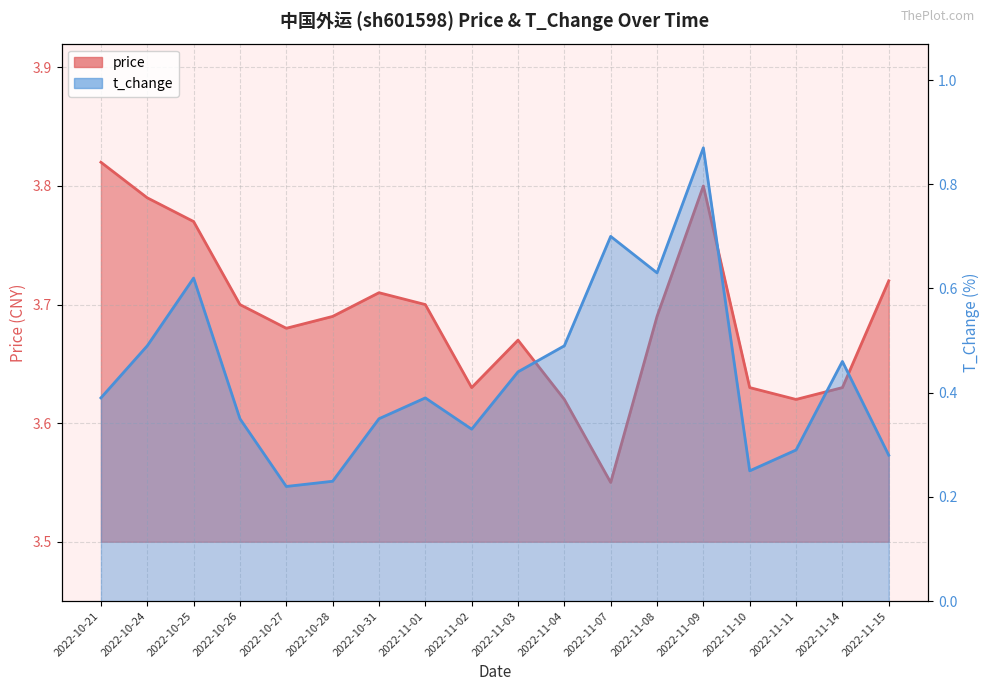

What are all the series names shown in the legend?

price, t_change